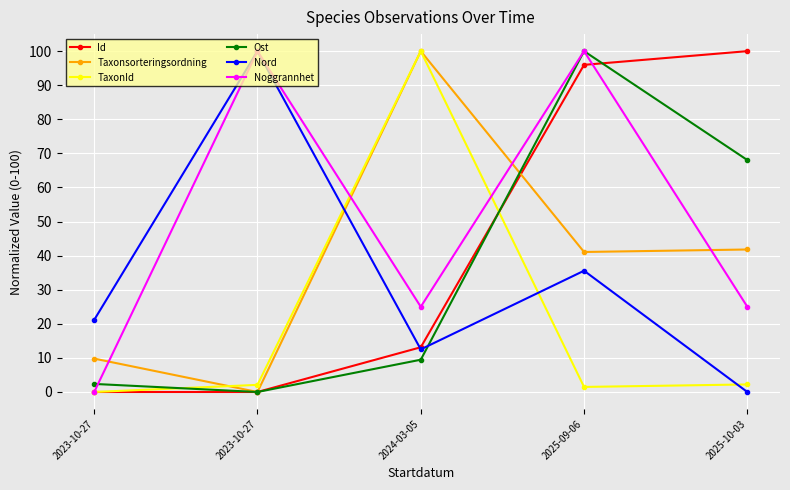

At which category does Nord reach its first local peak?

2023-10-27